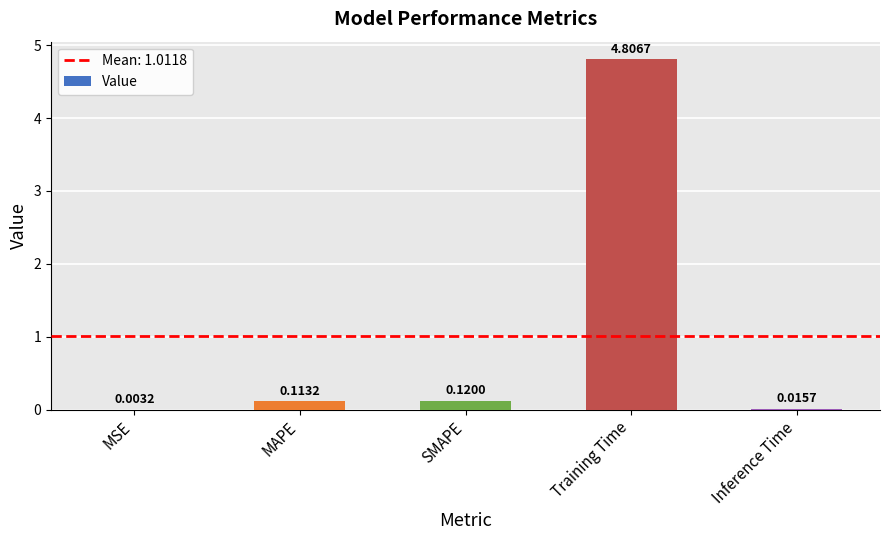

How many series are shown in this chart?

1